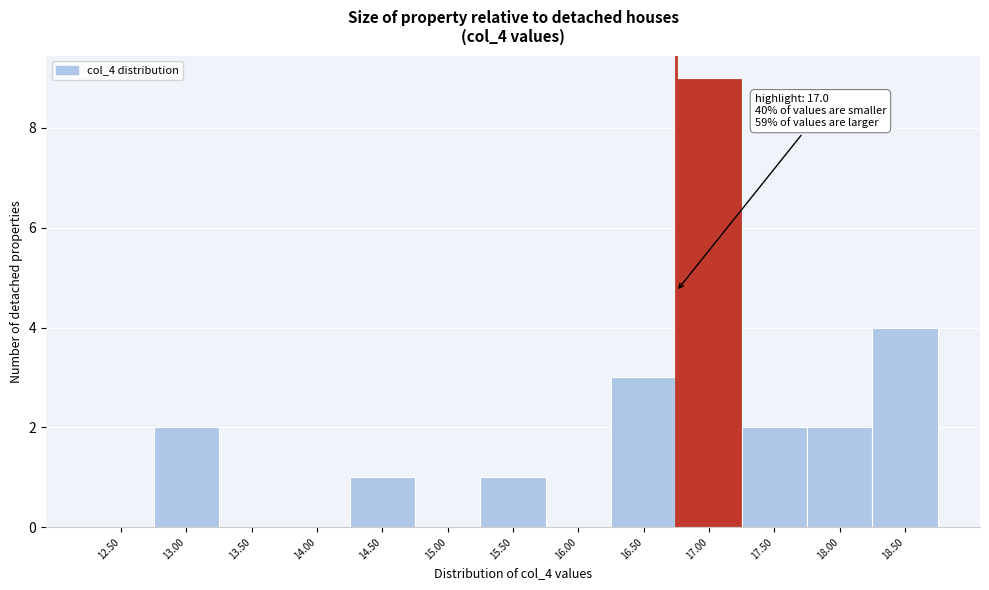

Is it true that the value at 17.00 is 5?

False